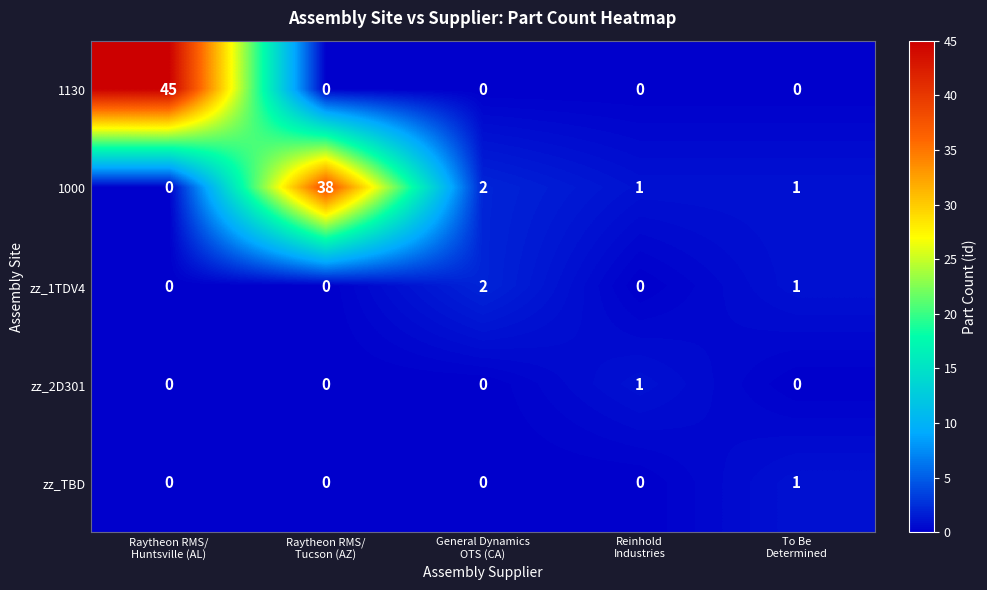

Reading left to right, extract all data points from this chart.

1130: 45	0	0	0	0
1000: 0	38	2	1	1
zz_1TDV4: 0	0	2	0	1
zz_2D301: 0	0	0	1	0
zz_TBD: 0	0	0	0	1